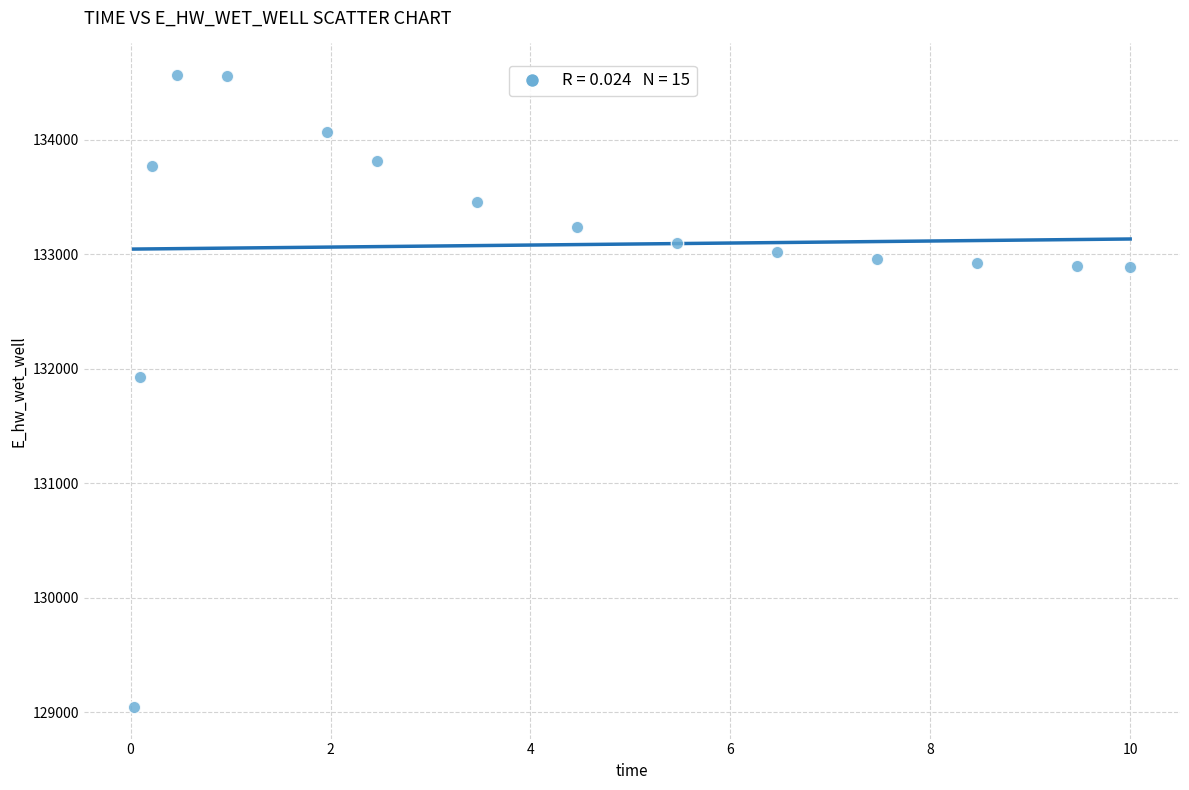

What Y value in the scatter plot is closest to 131806?

131926.4